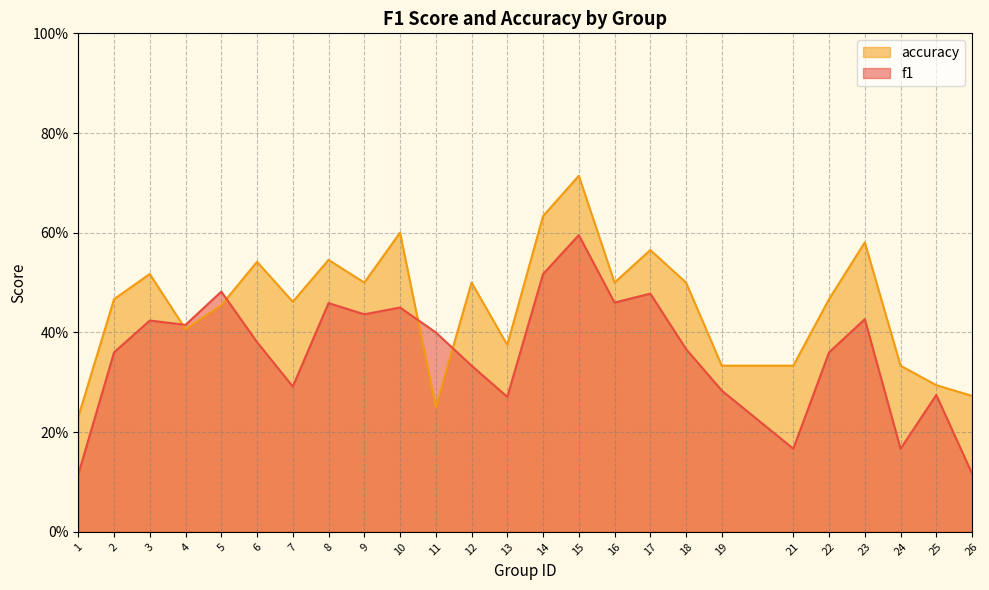

How many times do accuracy and f1 cross each other?

4